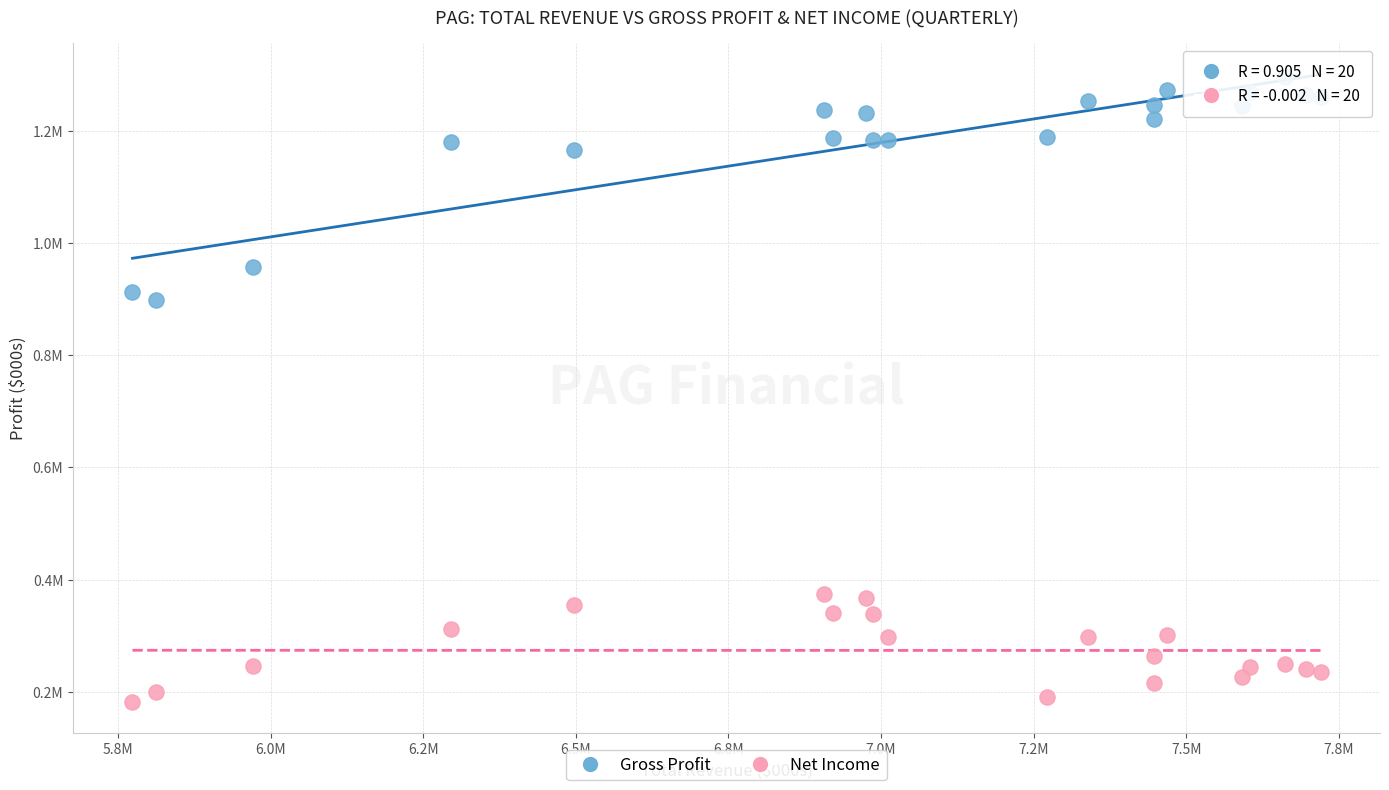

What are all the series names shown in the legend?

Gross Profit, Net Income